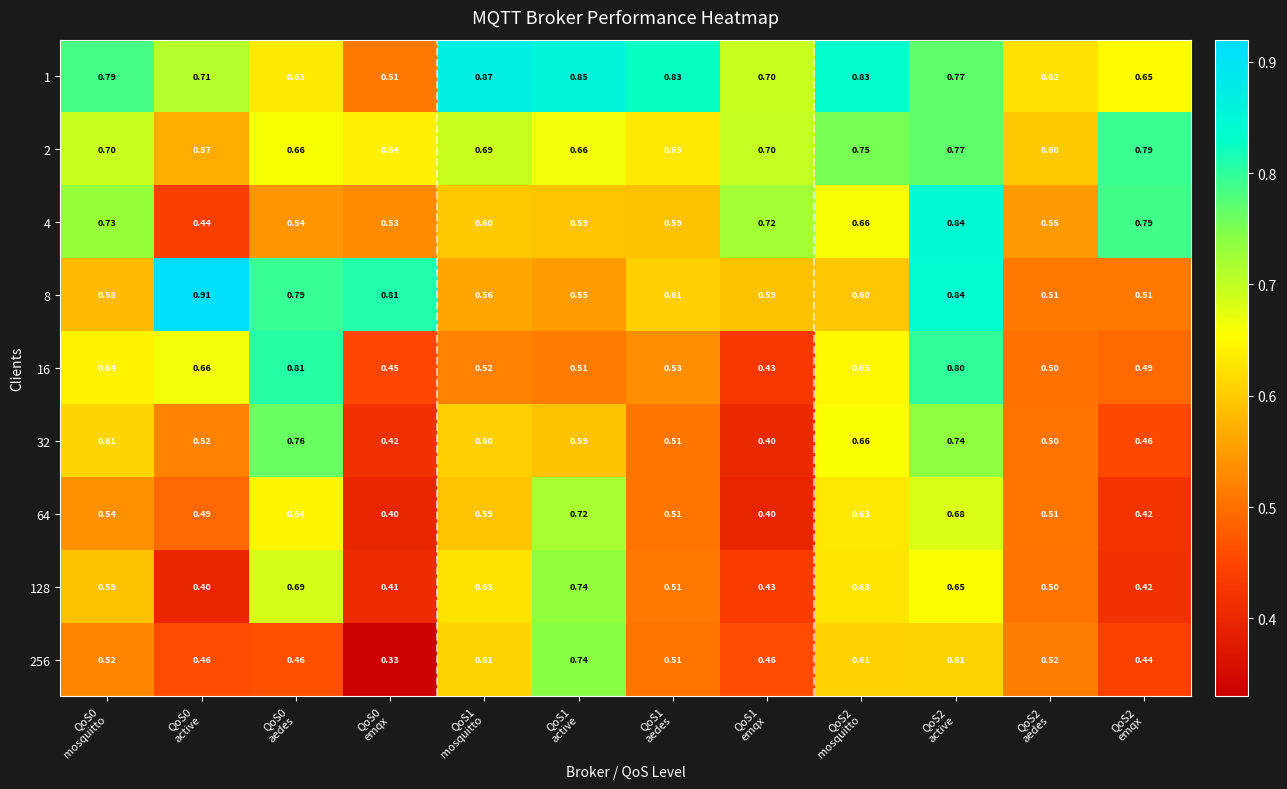

Which category has the highest value across all series?

QoS0
active